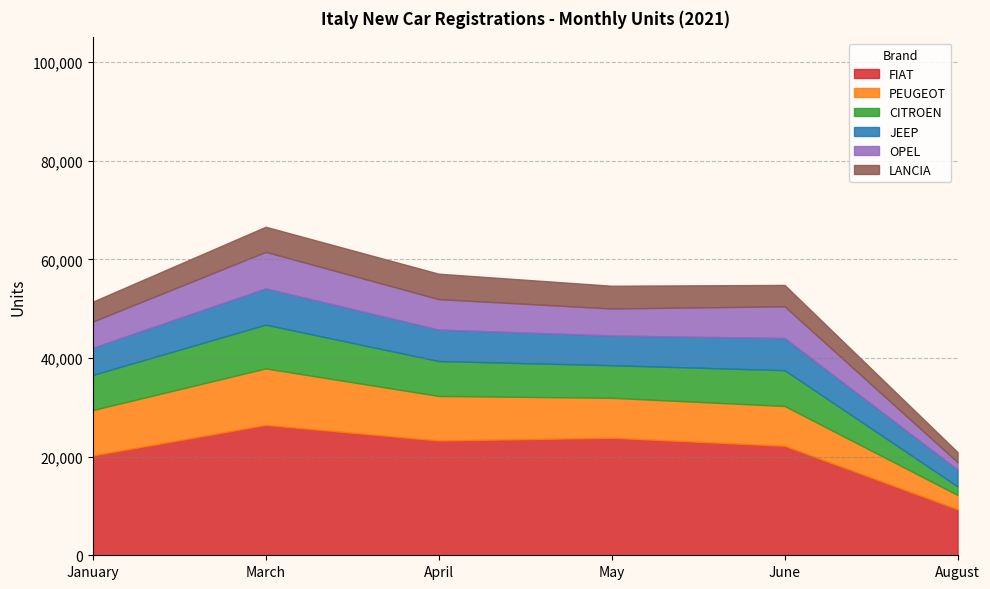

What is the average value of the JEEP series?

5867